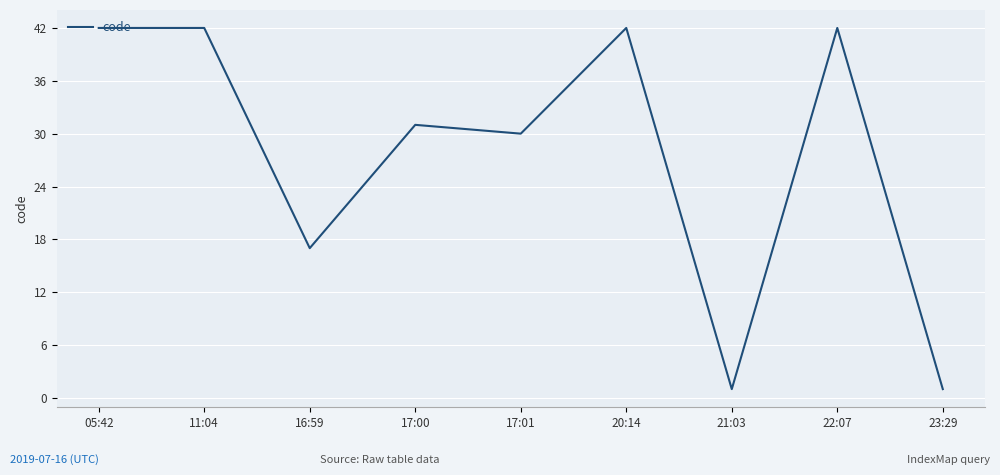

What position from the left is 16:59?

3